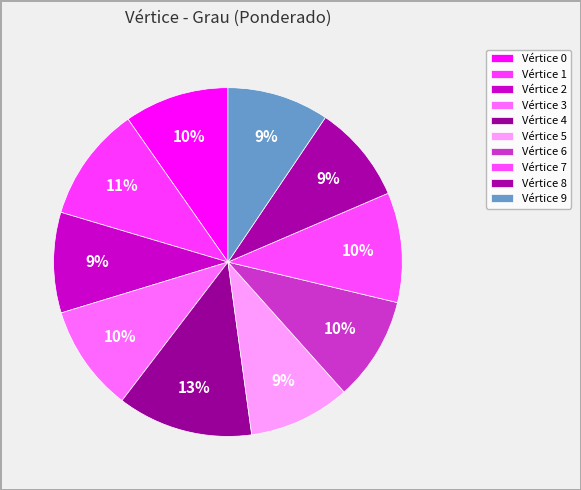

Count the number of slices in the pie.

10